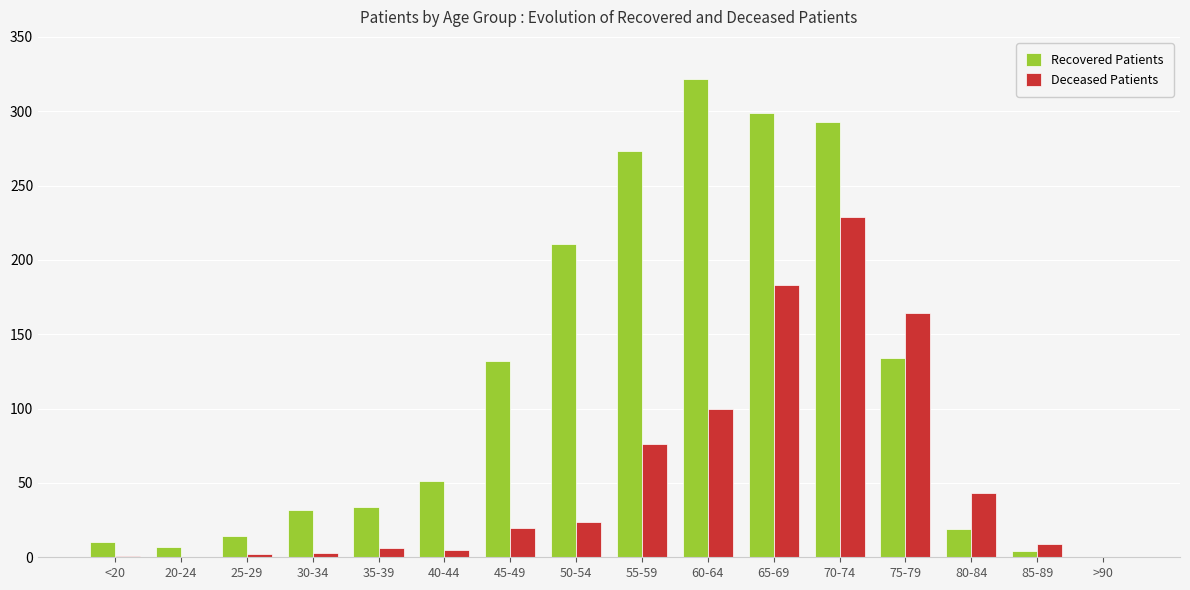

Which series has the widest spread of values?

Recovered Patients